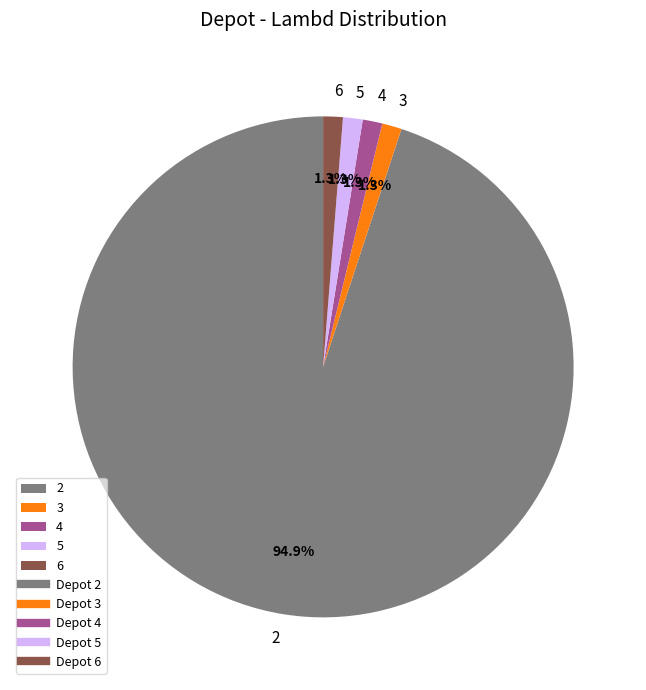

The 4 slice represents 1% of the pie. True or false?

True